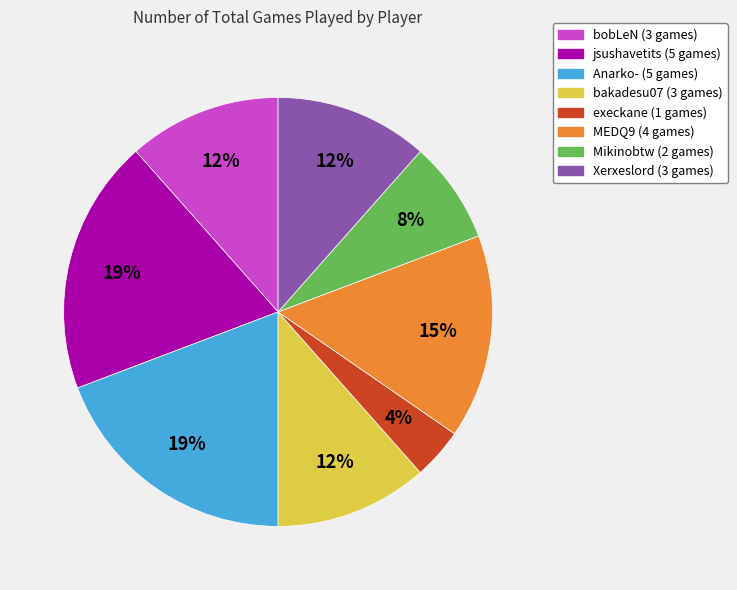

To the nearest percent, what is the difference between the largest and smallest slice percentages?

15%